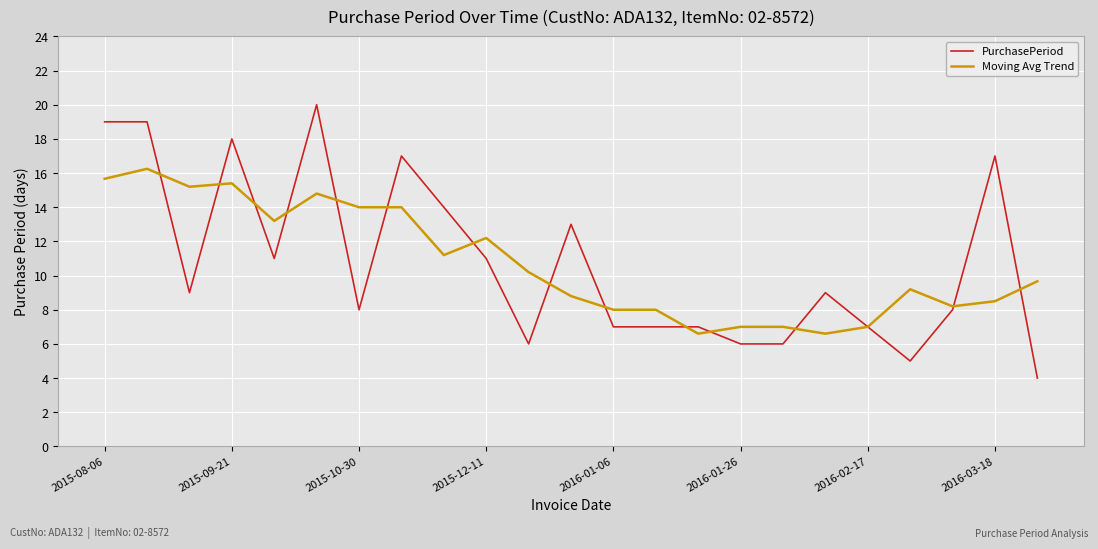

Which series has the largest range (max minus min)?

PurchasePeriod